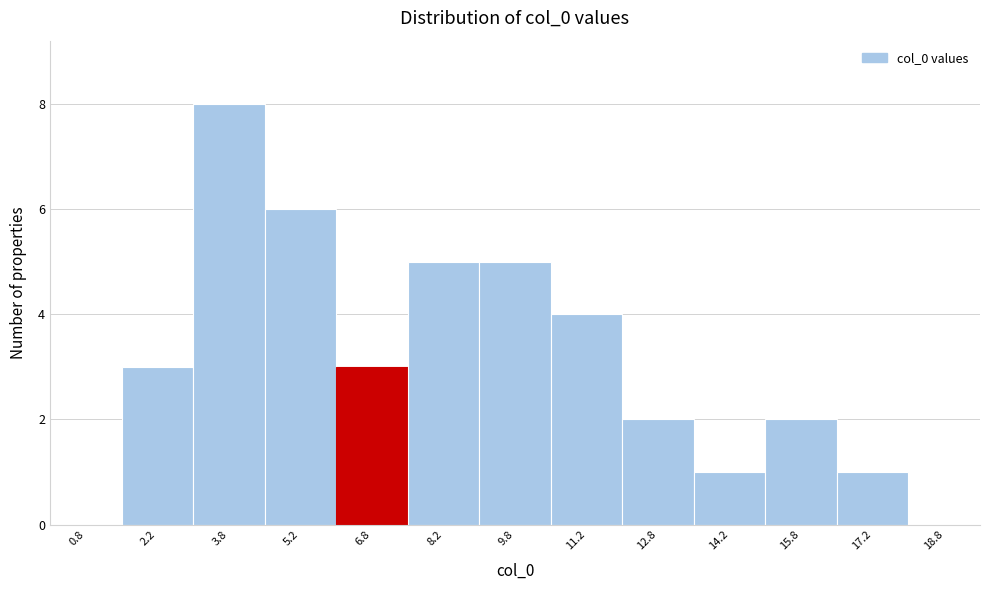

How tall is the bar that spans 13.5 to 15.0 on the x-axis? Neither the bar edges nor the heights are printed on the chart, so give them approximately, as read against the axes.

1